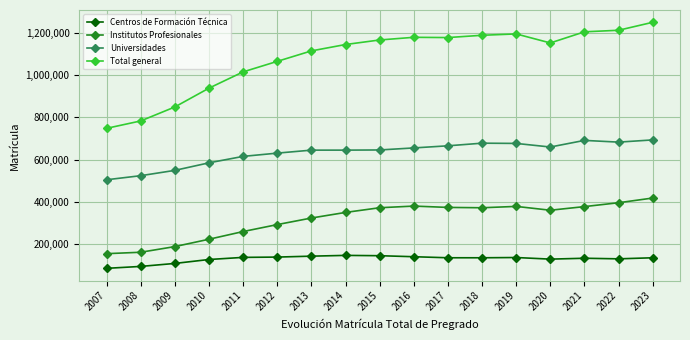

What is the approximate value of Total general at 2021, to the nearest 10?

1204410